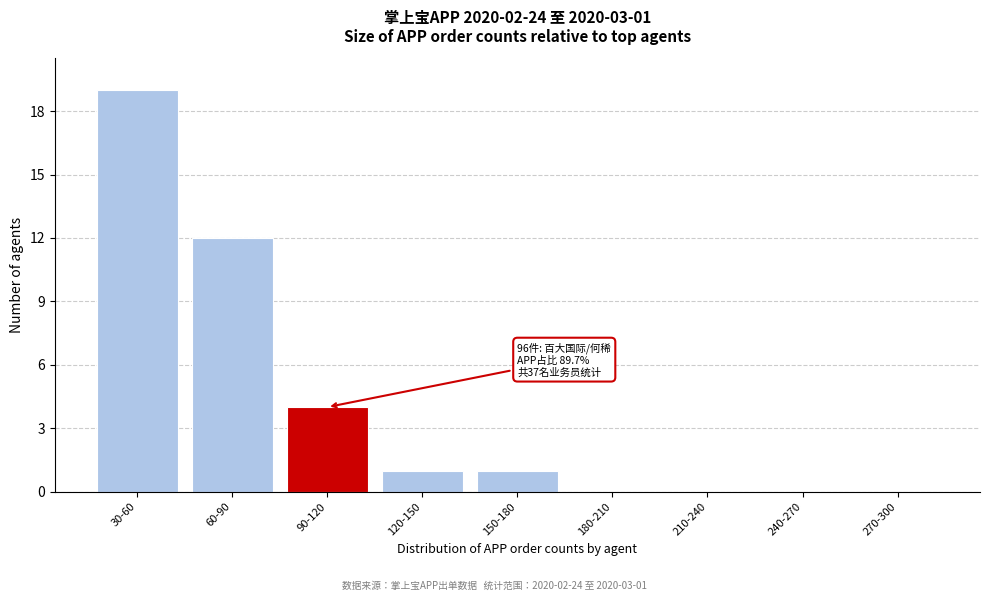

Reading left to right, list all the values displayed in this chart.

30-60=19	60-90=12	90-120=4	120-150=1	150-180=1	180-210=0	210-240=0	240-270=0	270-300=0